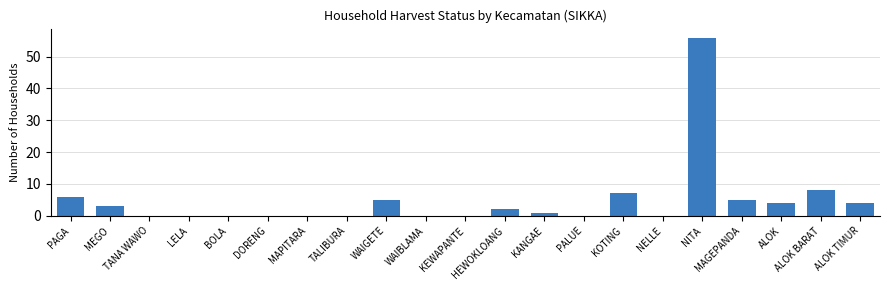

At which category does the chart reach its peak across all series?

NITA